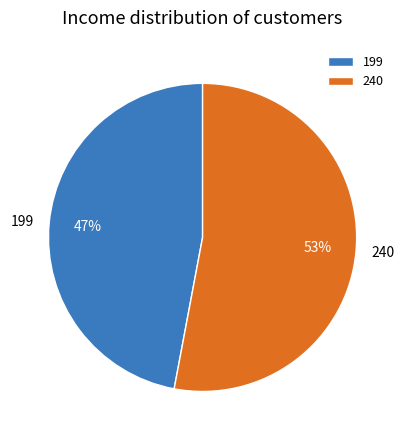

Combined, do 199 and 240 account for over 50%?

Yes